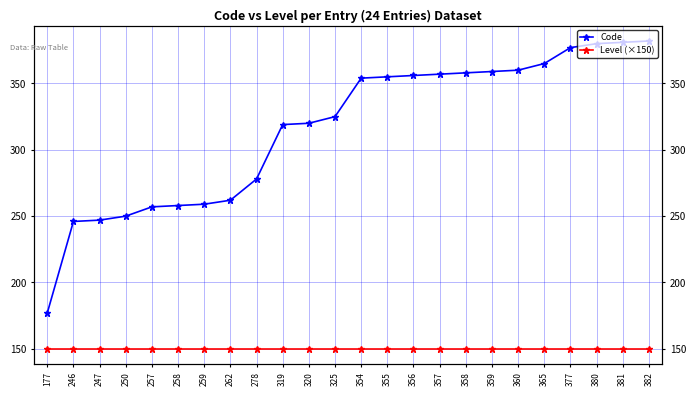

What is the sum of the Code values at 257 and 365?

622